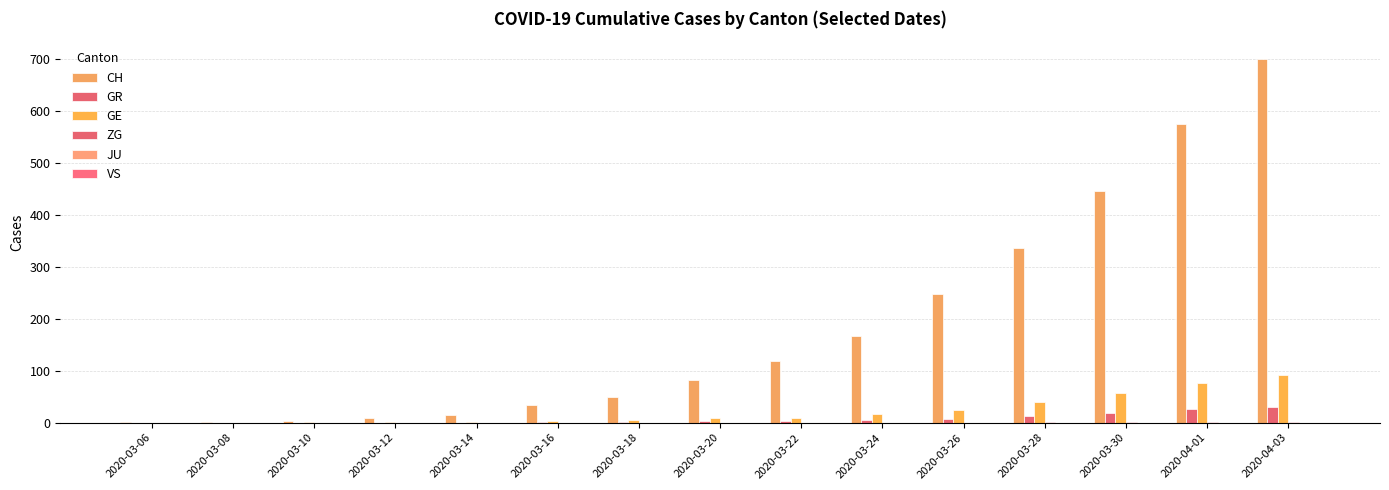

Which has a higher value, 2020-03-14 or 2020-04-01?

2020-04-01